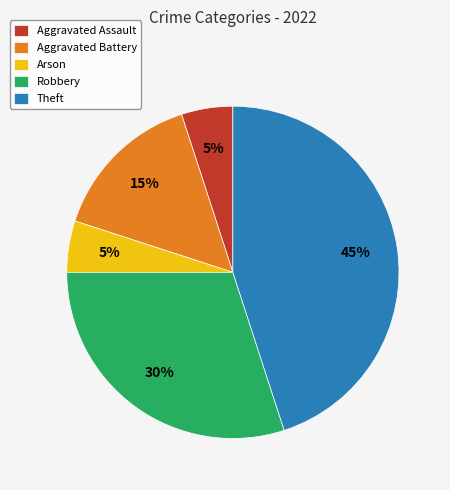

Do Robbery and Aggravated Assault together represent more than half of the pie?

No